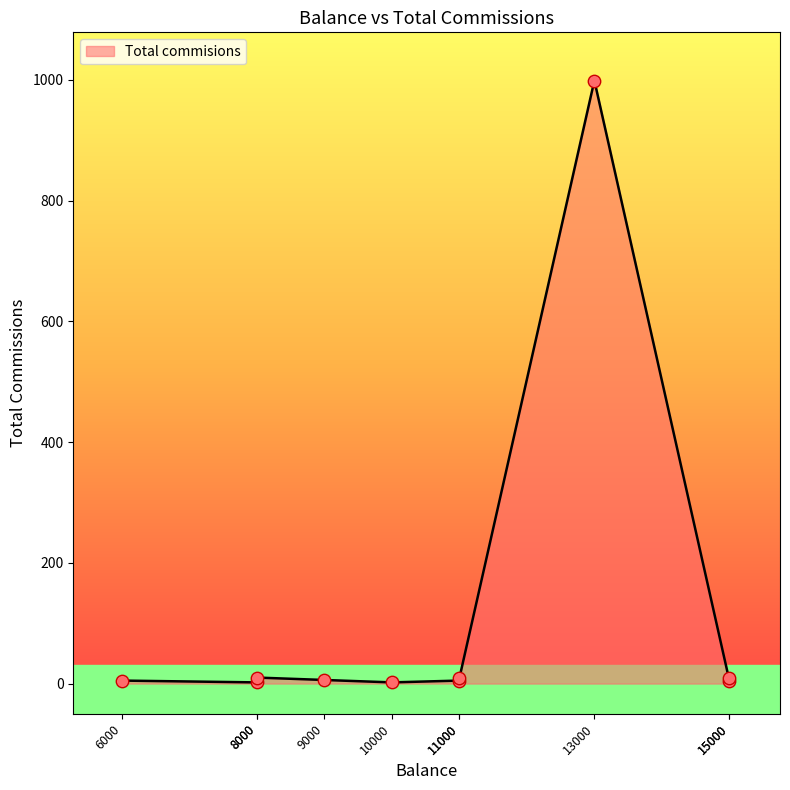

Which has a higher value, 6000 or 11000?

6000